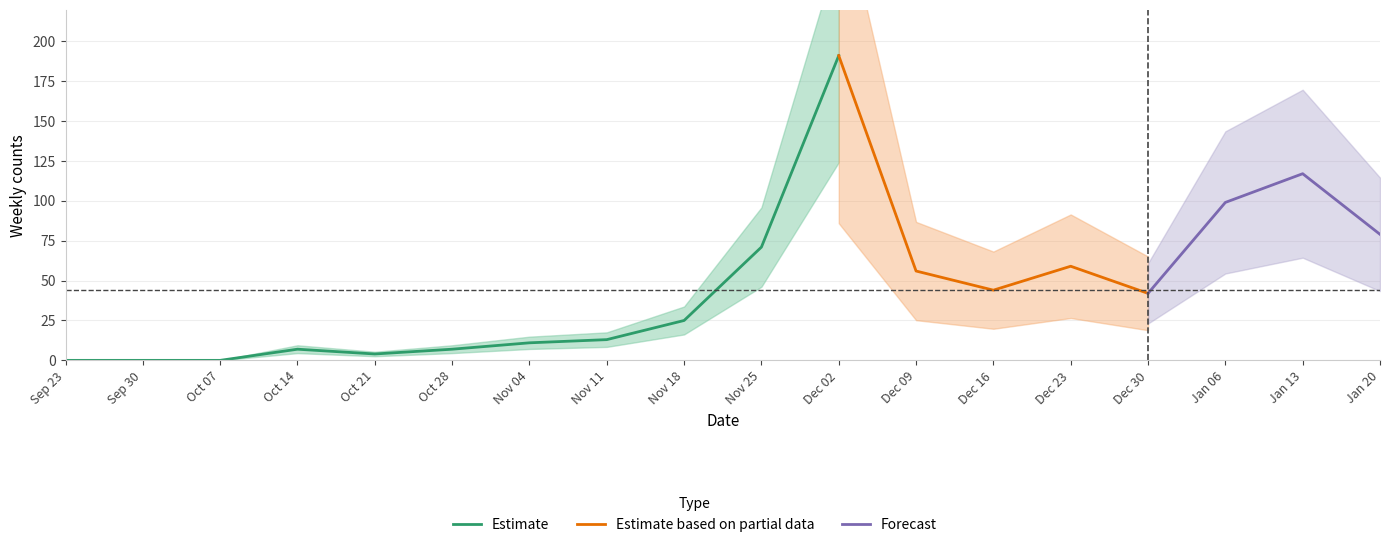

What position from the right is 2024-12-30?

4